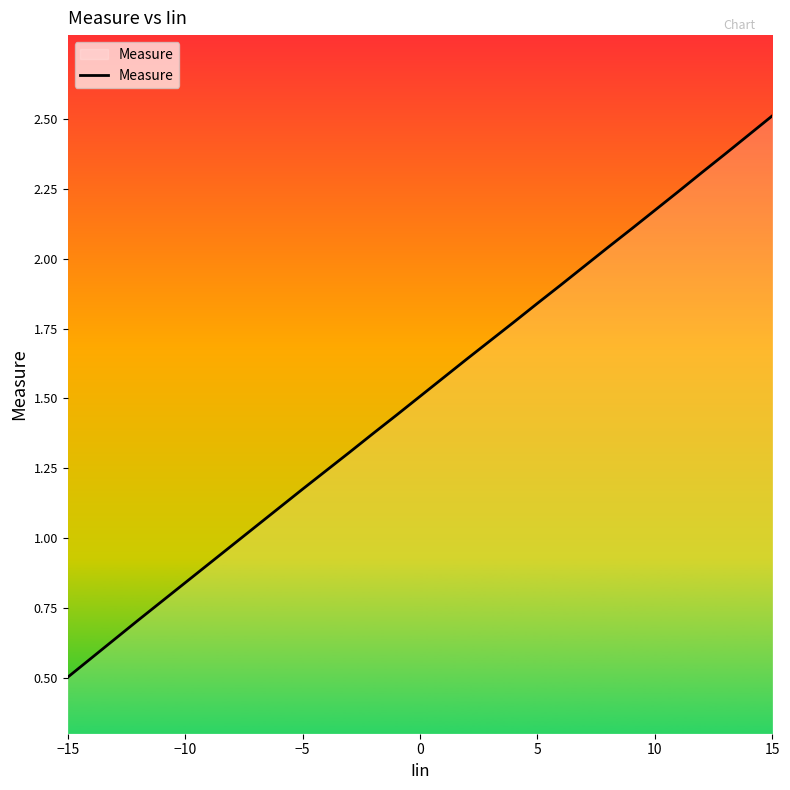

What is the smallest value displayed?

0.5